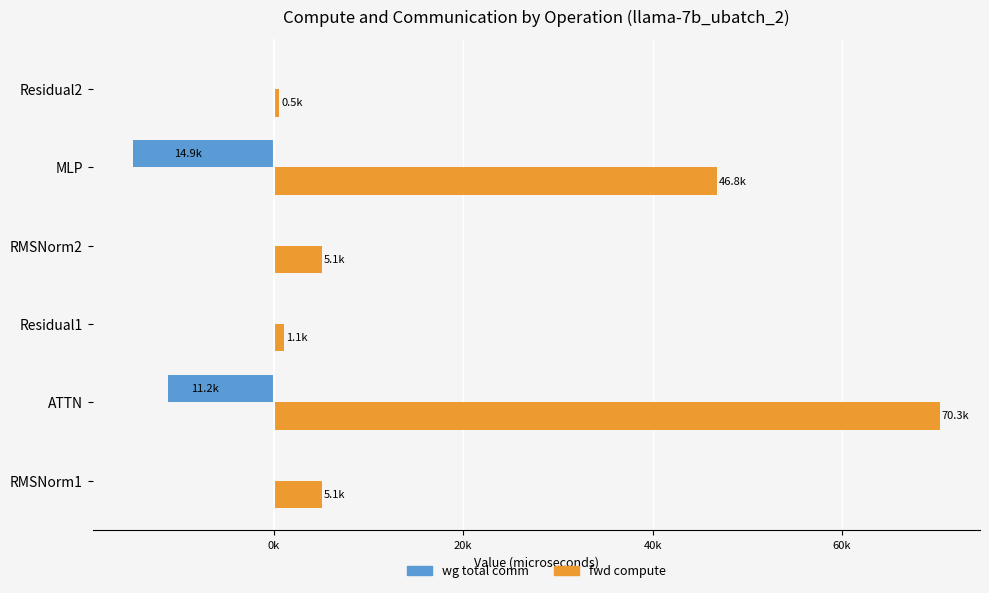

Where is wg total comm nearest to the value -7451?

ATTN